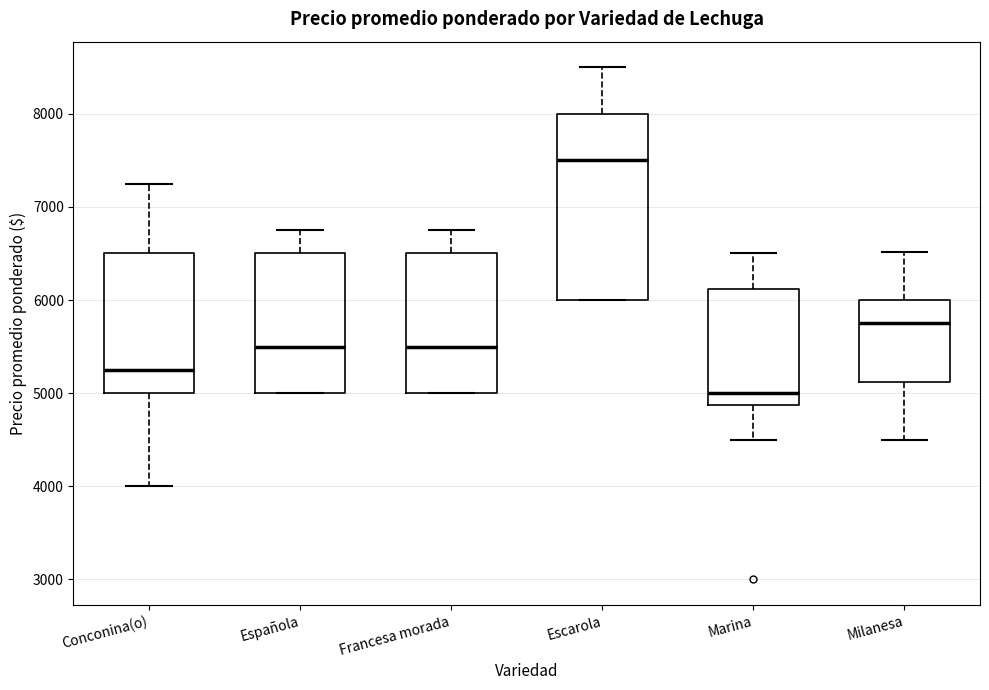

Where does the upper whisker of the box for Milanesa end on the y-axis? The values are not printed on the chart, so give them approximately, as read against the axis.

6500